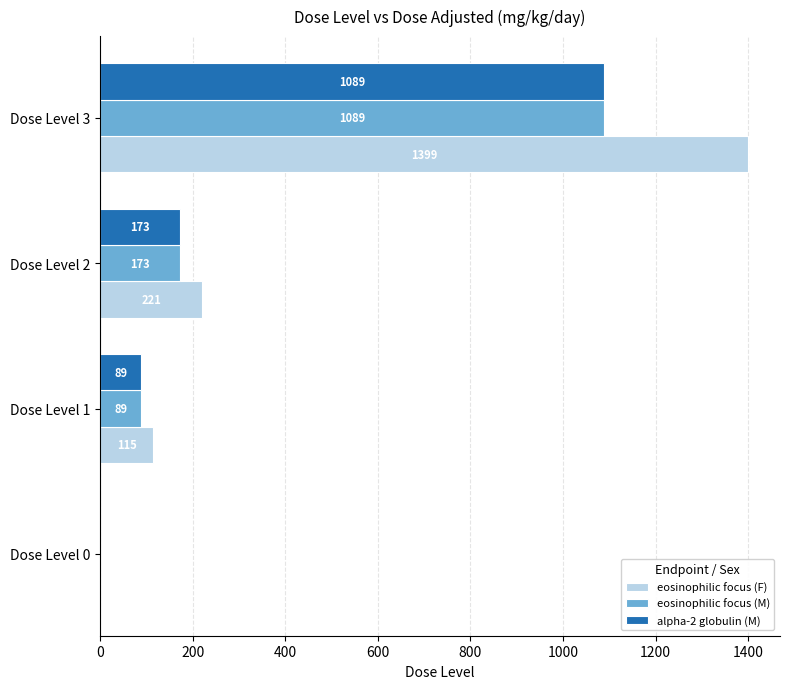

At which label is alpha-2 globulin (M) closest to 544?

Dose Level 2